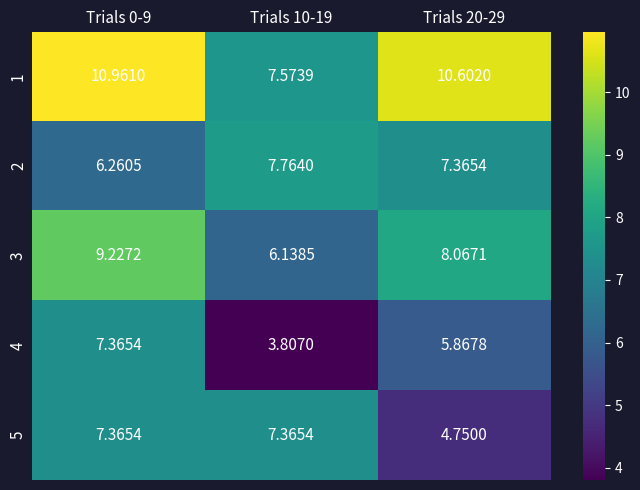

Which series has the largest total across all categories?

1